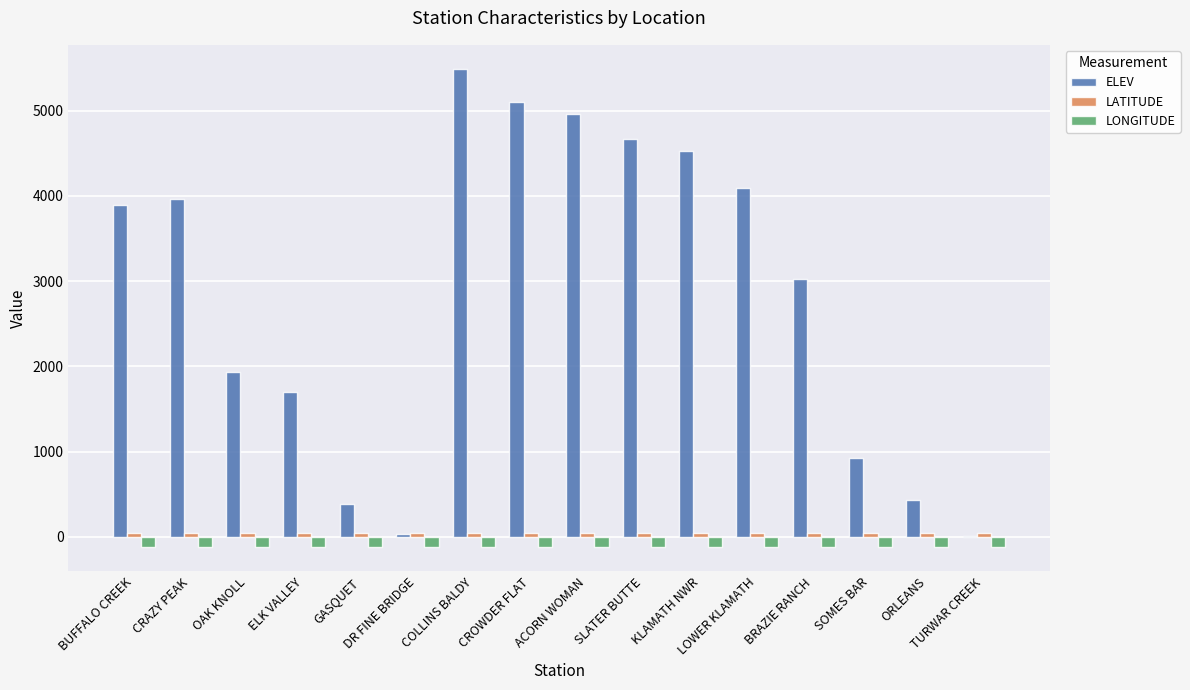

What is the sum of all ELEV values?

45165.0